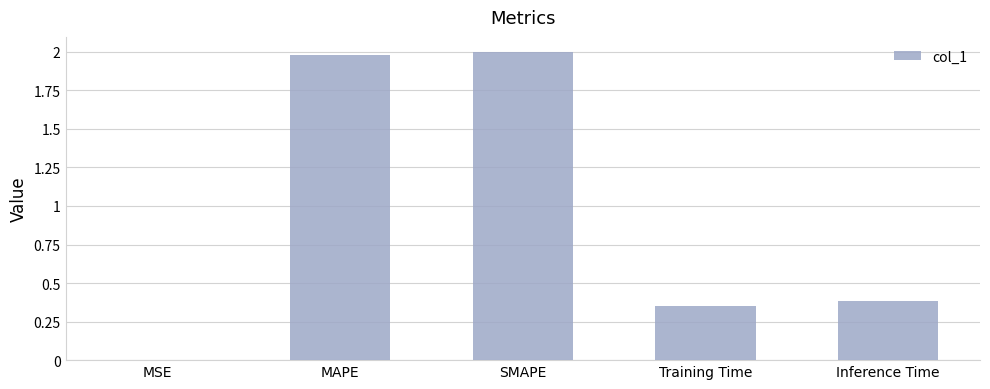

At which category does the chart reach its peak across all series?

SMAPE